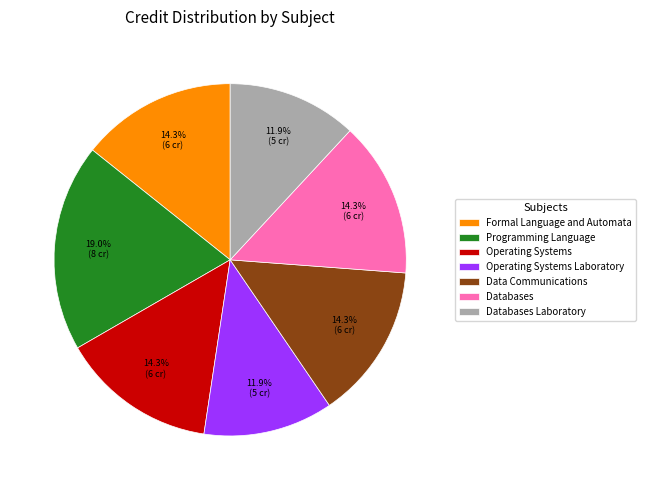

To the nearest percent, what is the difference between the largest and smallest slice percentages?

7%